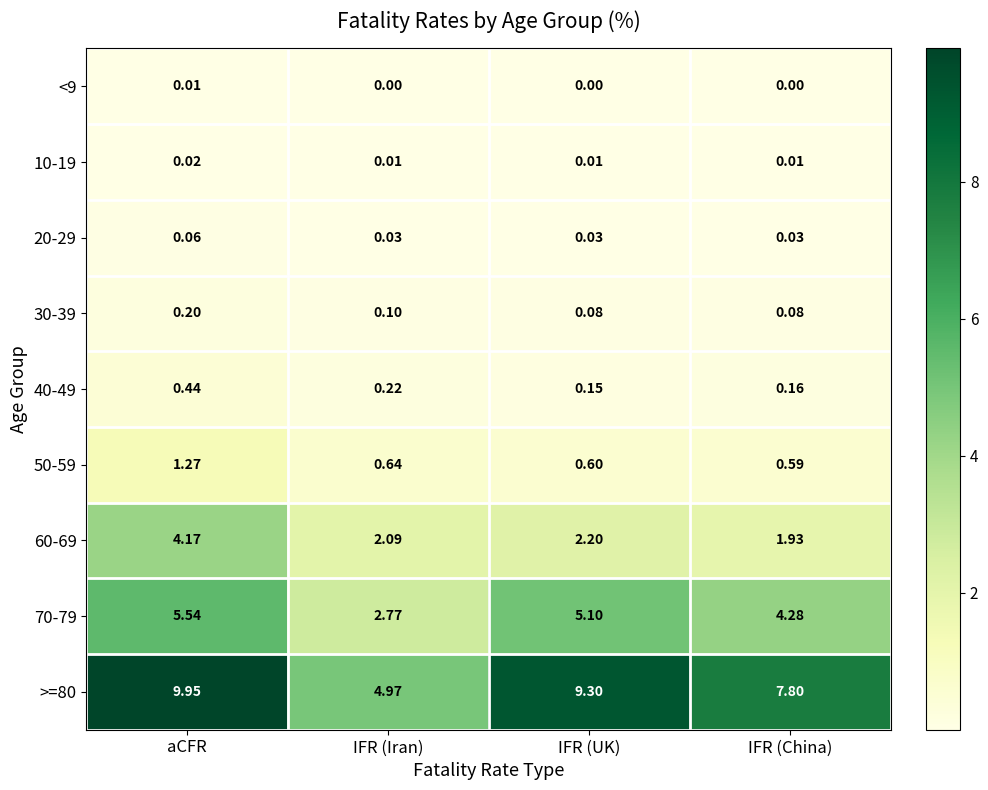

Which category has the lowest value in the 60-69 series?

IFR (China)